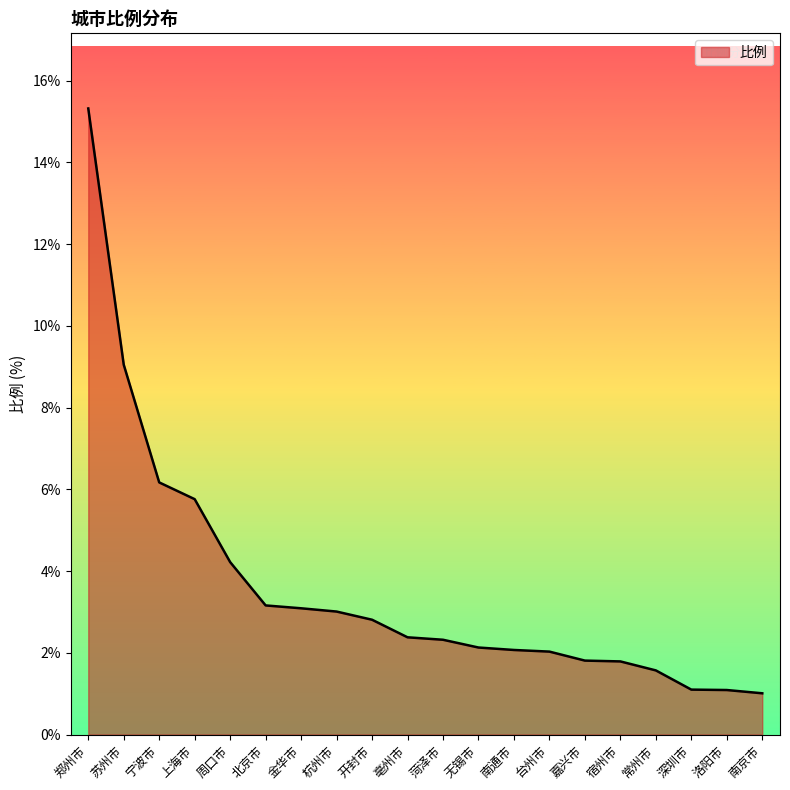

At which label does the data first exceed 2?

郑州市